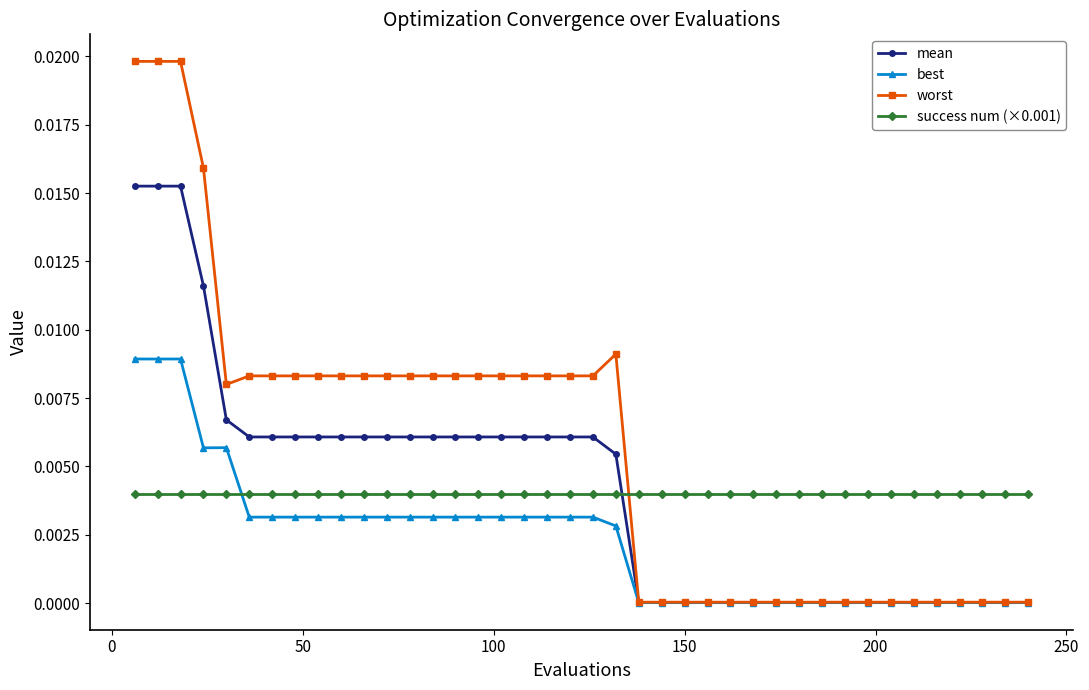

Does the chart display data point markers on the line(s)?

Yes